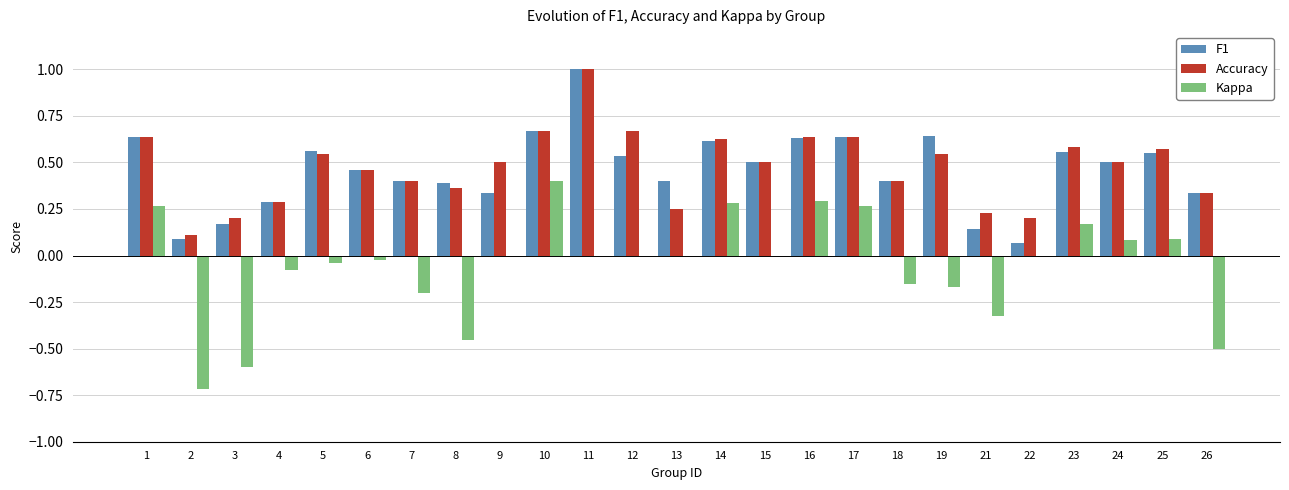

What is the total value across all series at 10?

1.7